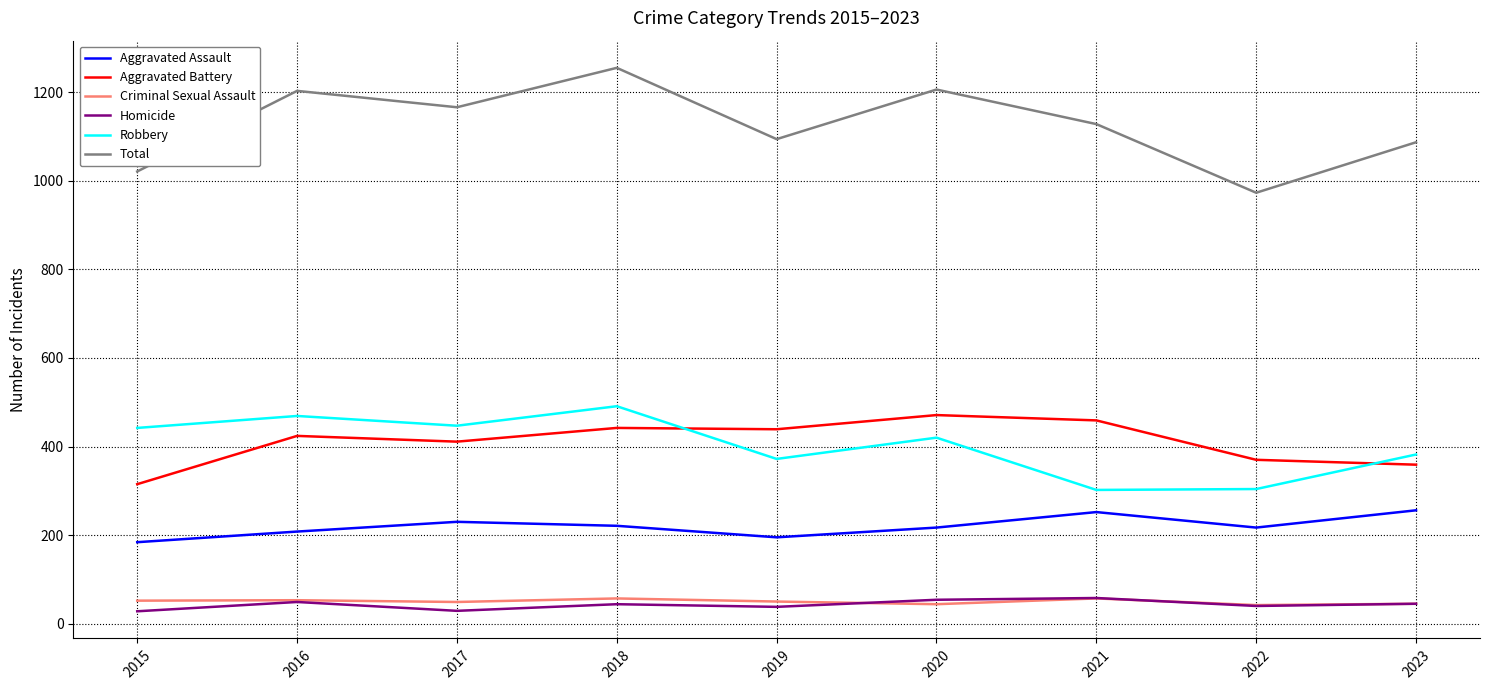

Which series has the largest total across all categories?

Total